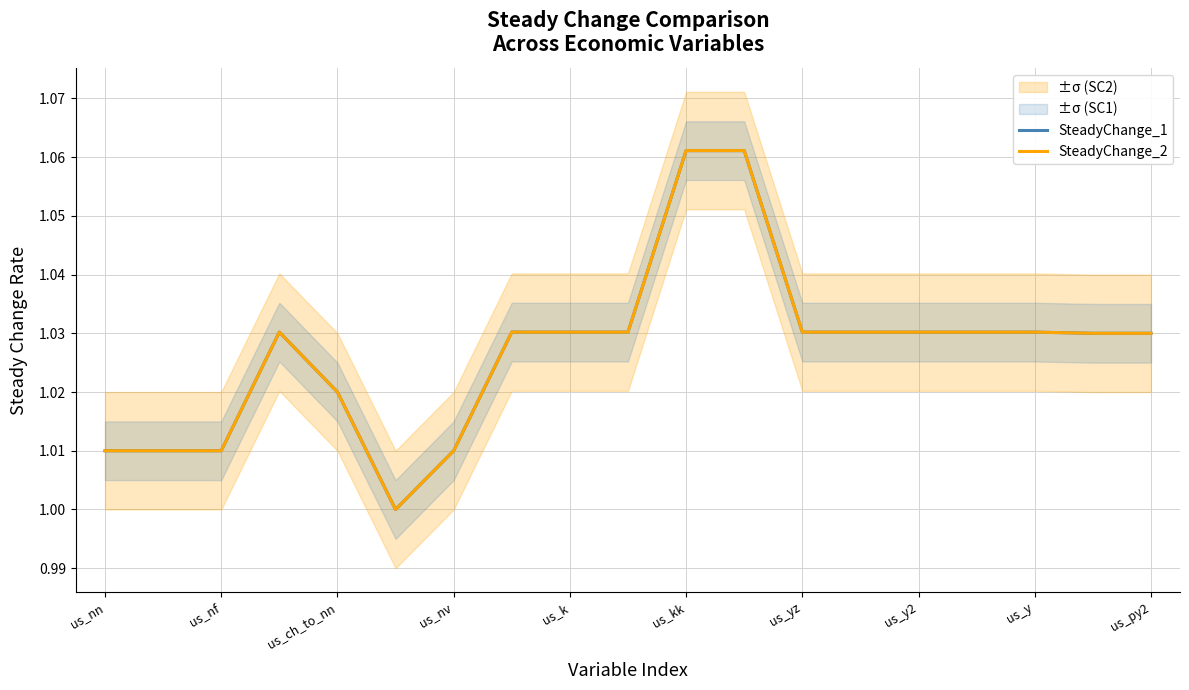

In SteadyChange_2, how many points are lower than both neighbors (excluding endpoints)?

1